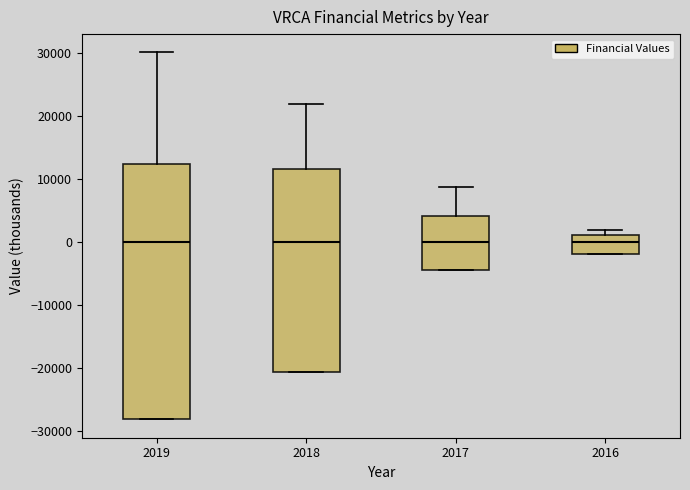

Where does the median line of the box at x = 2018 sit on the y-axis? The values are not printed on the chart, so give them approximately, as read against the axis.

0